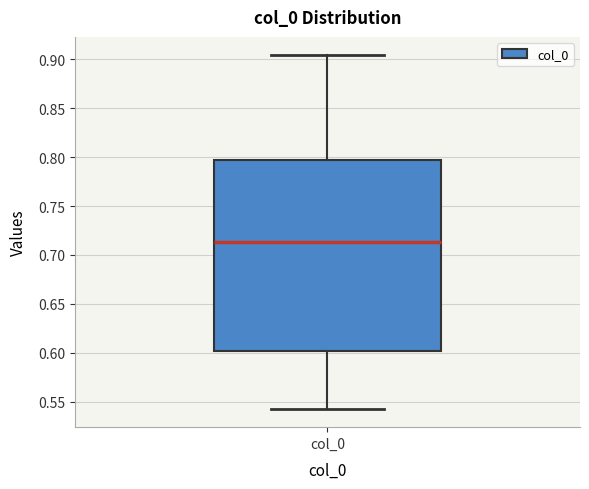

Where does the upper whisker of the box for col_0 end on the y-axis? The values are not printed on the chart, so give them approximately, as read against the axis.

0.905